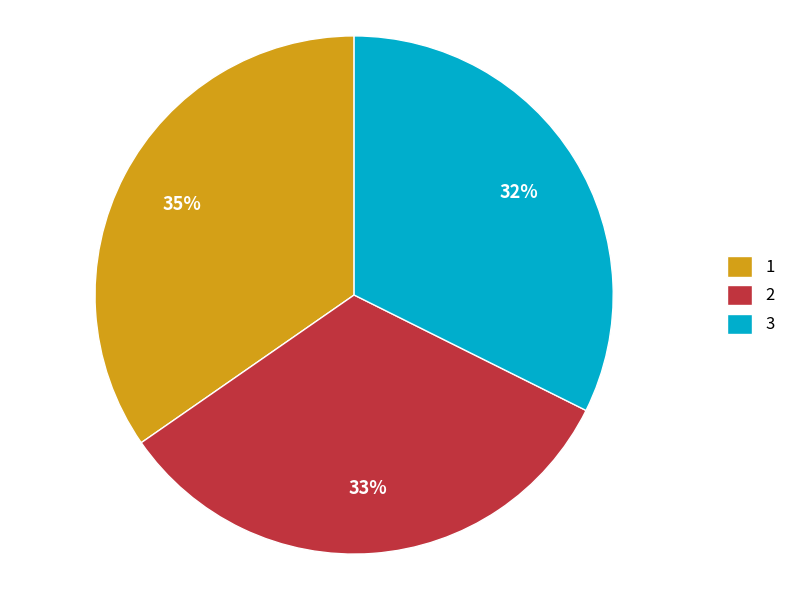

Does any single category account for the majority?

No